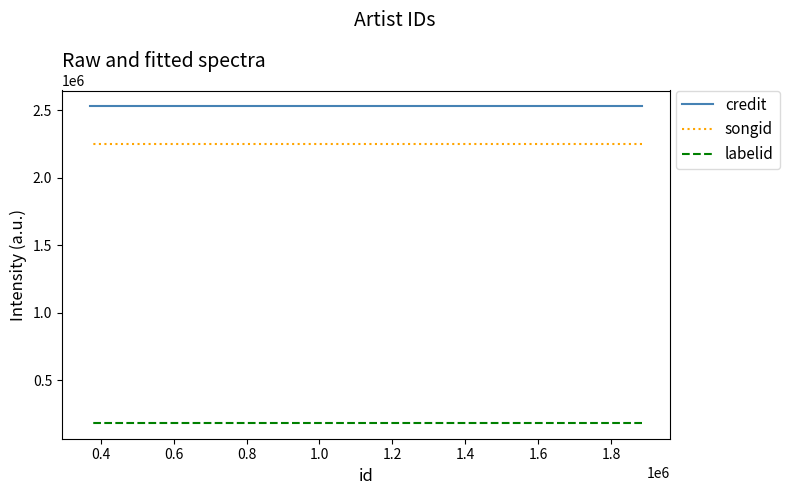

What is the average value of the credit series?

2529595